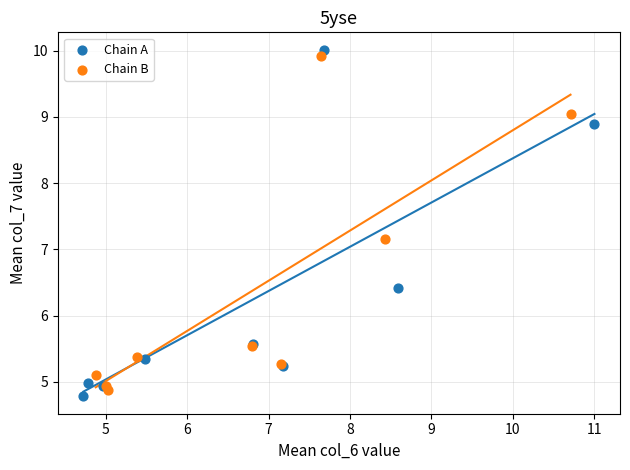

Which series has the widest spread of Y values?

Chain A